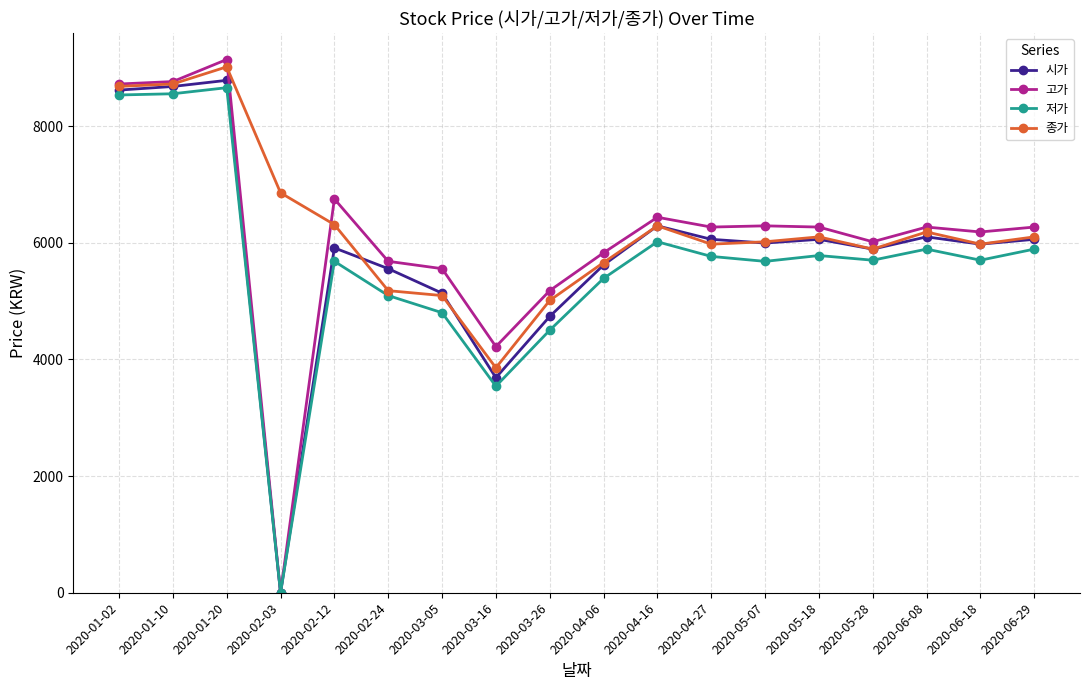

What is the label of the 7th point from the left?

2020-03-05